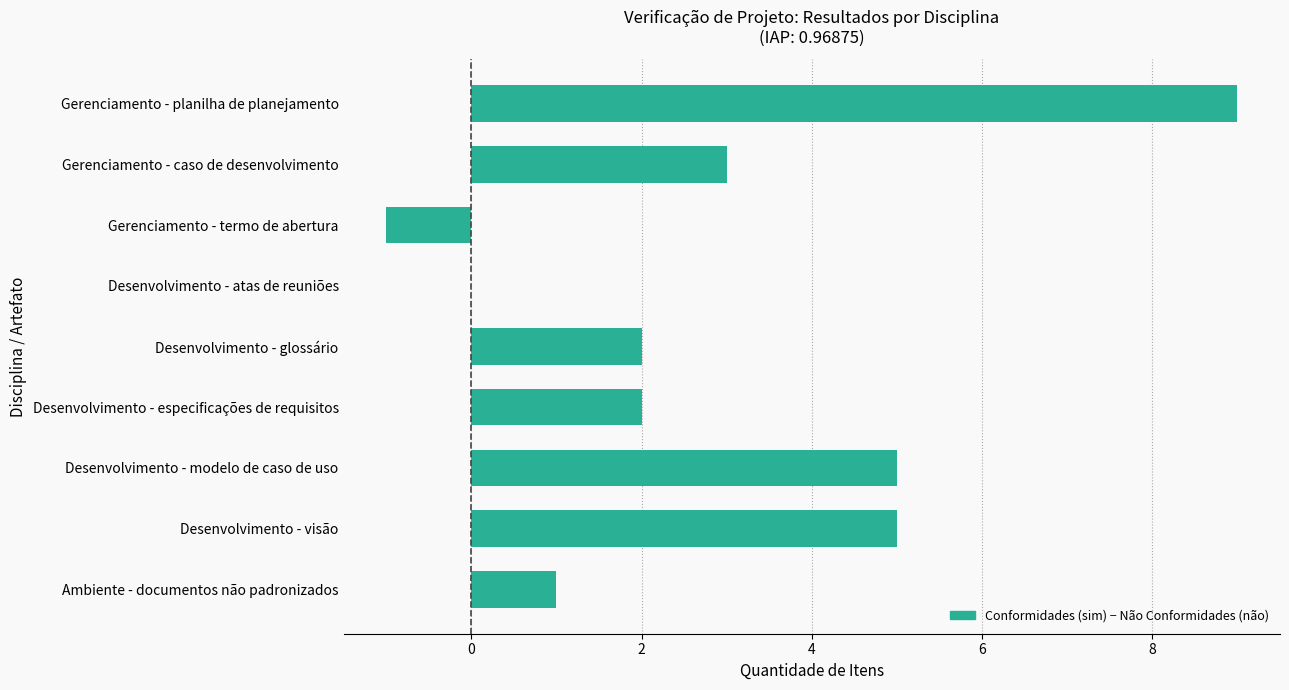

The chart shows a value of 1 at Desenvolvimento - visão. True or false?

False